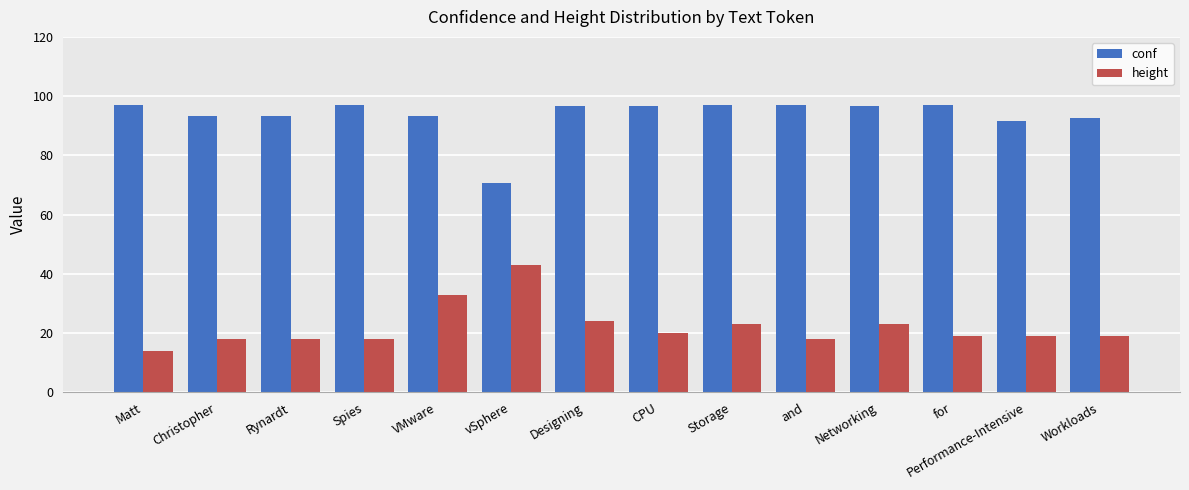

Which category has the lowest value in the height series?

Matt